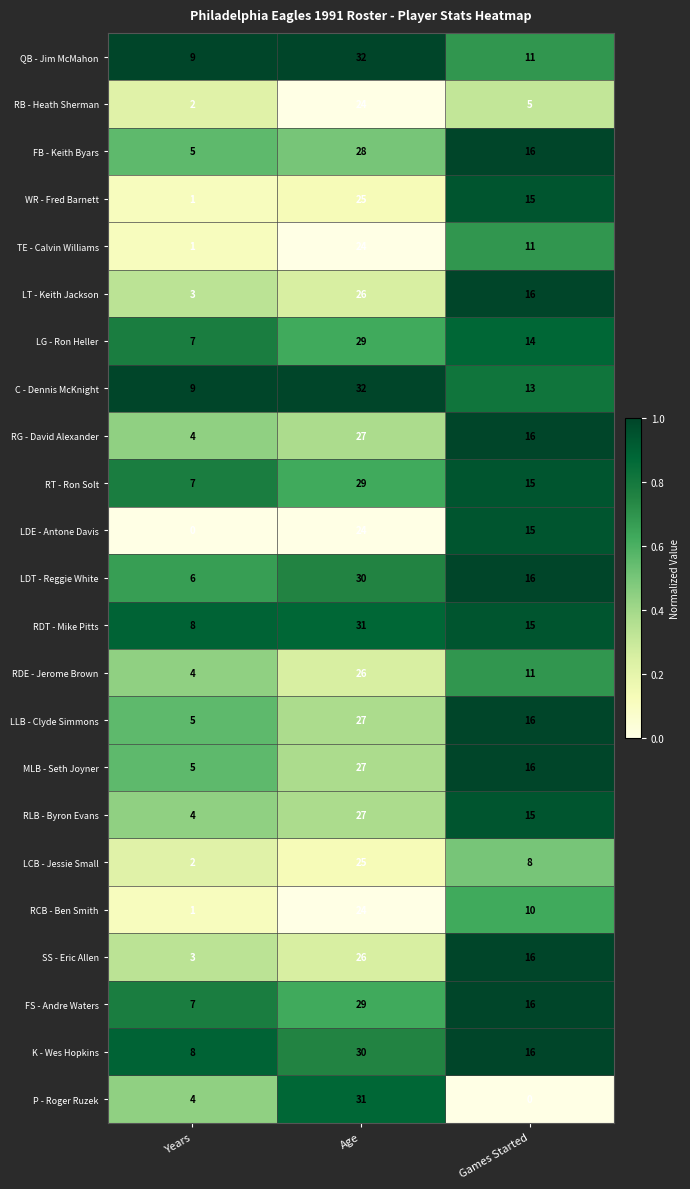

At how many categories does at least one series exceed 0?

3